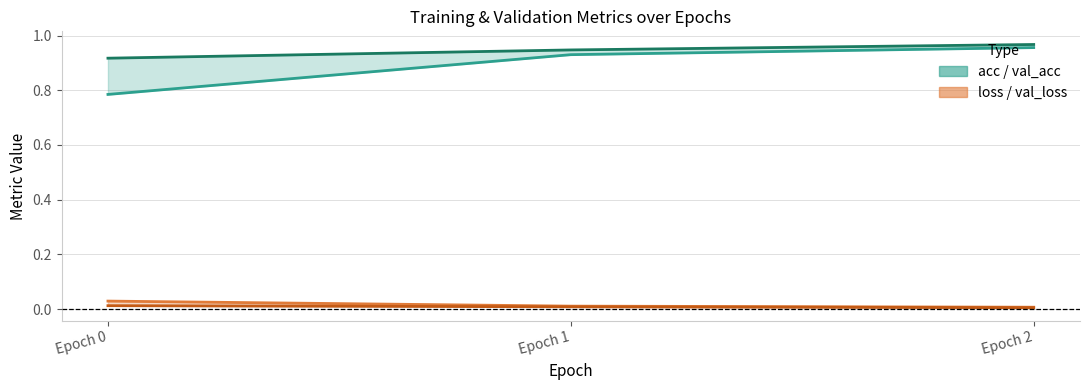

Is it true that loss_line equals 0.0 at Epoch 2?

True